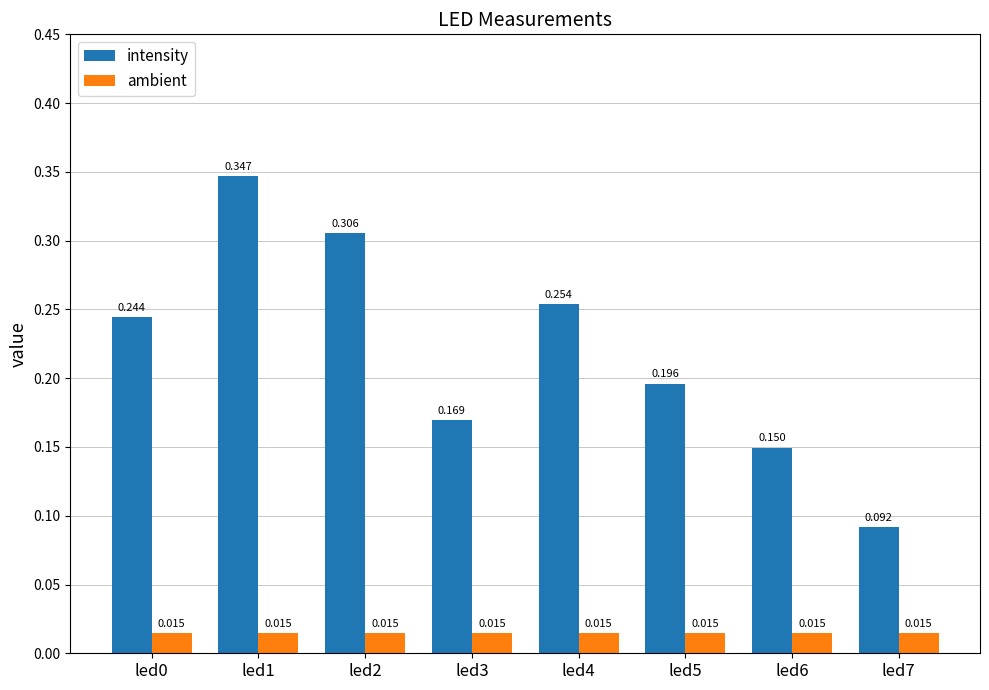

What are all the series names shown in the legend?

intensity, ambient